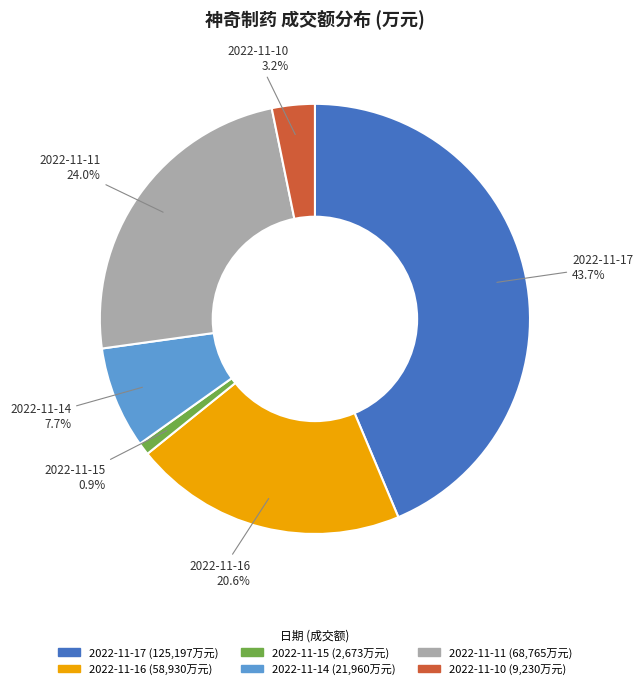

Rank the categories by value from highest to lowest.

2022-11-17, 2022-11-11, 2022-11-16, 2022-11-14, 2022-11-10, 2022-11-15